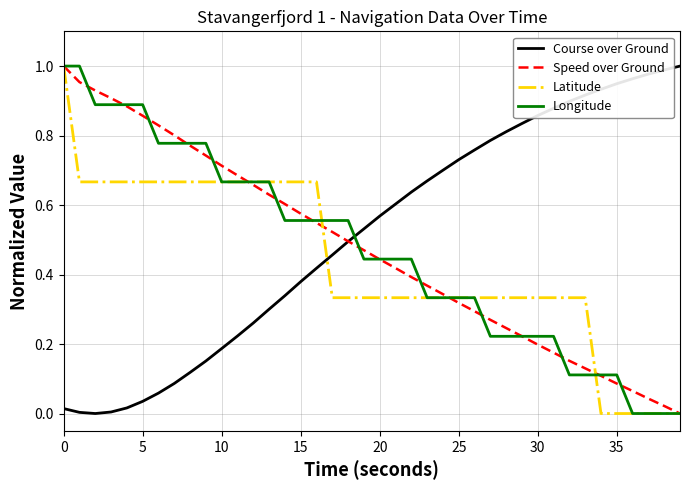

Does the chart display data point markers on the line(s)?

No